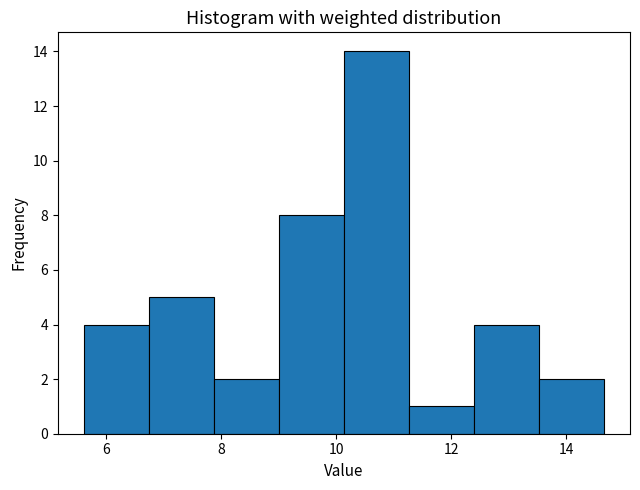

Reading left to right, transcribe this chart: for each bar, give the range it covers on the x-axis and its height. Neither the bar edges nor the heights are printed on the chart, so give them approximately, as read against the axes.

5.6 to 6.8: 4
6.8 to 7.8: 5
7.8 to 9.0: 2
9.0 to 10.2: 8
10.2 to 11.2: 14
11.2 to 12.4: 1
12.4 to 13.6: 4
13.6 to 14.6: 2